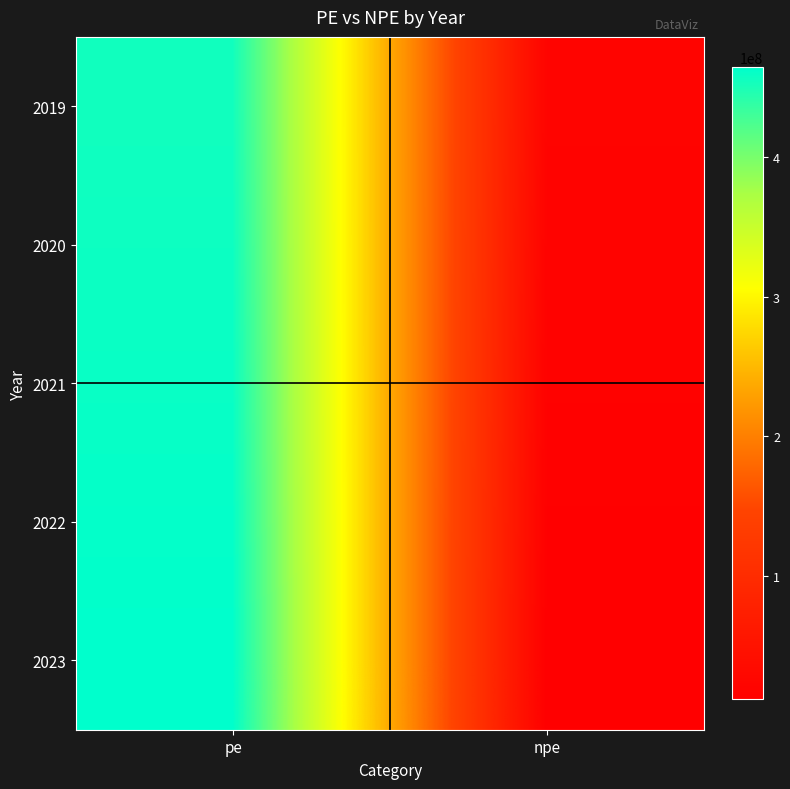

What is the total value across all series at npe?

83226345.5